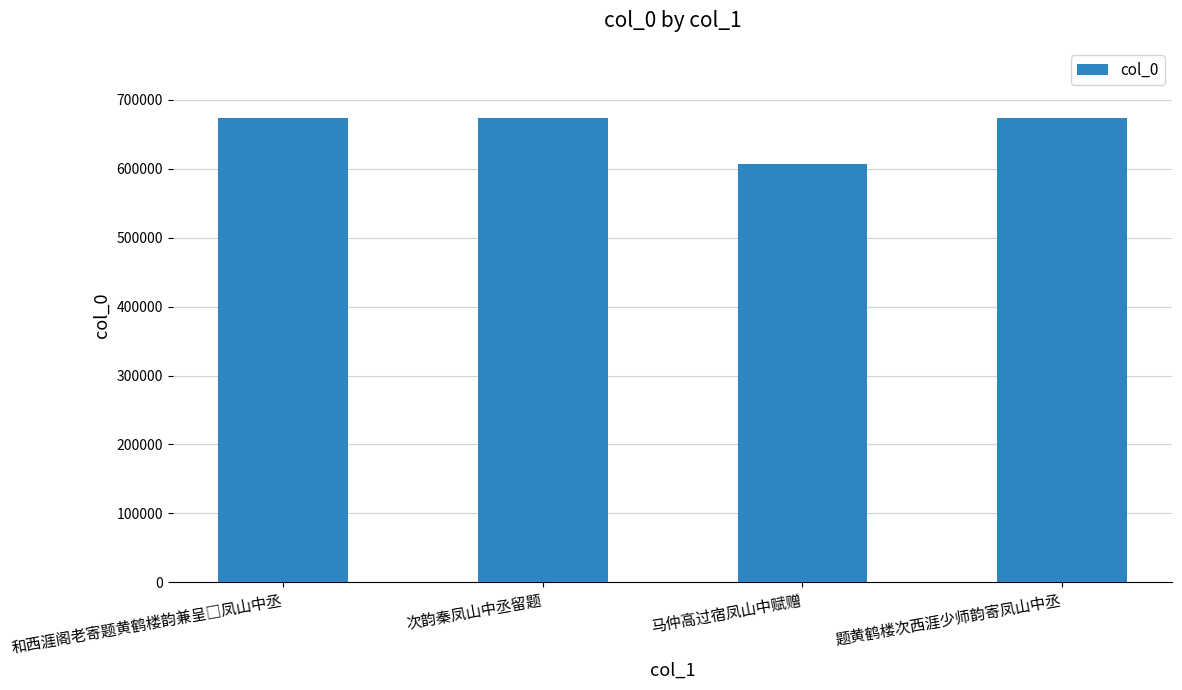

What is the minimum value shown in the chart?

607591